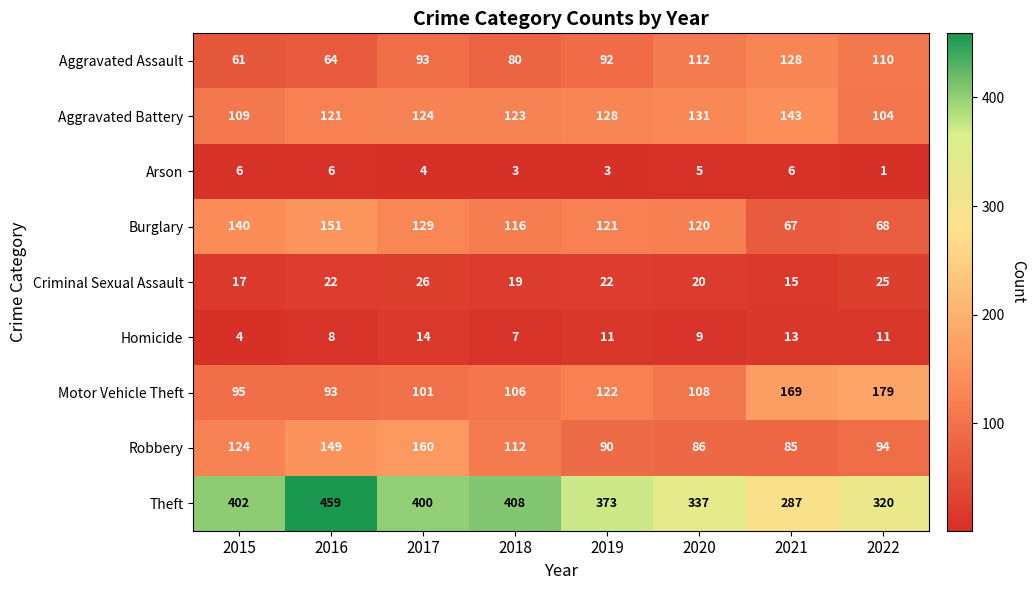

What is the highest value of the Criminal Sexual Assault series?

26